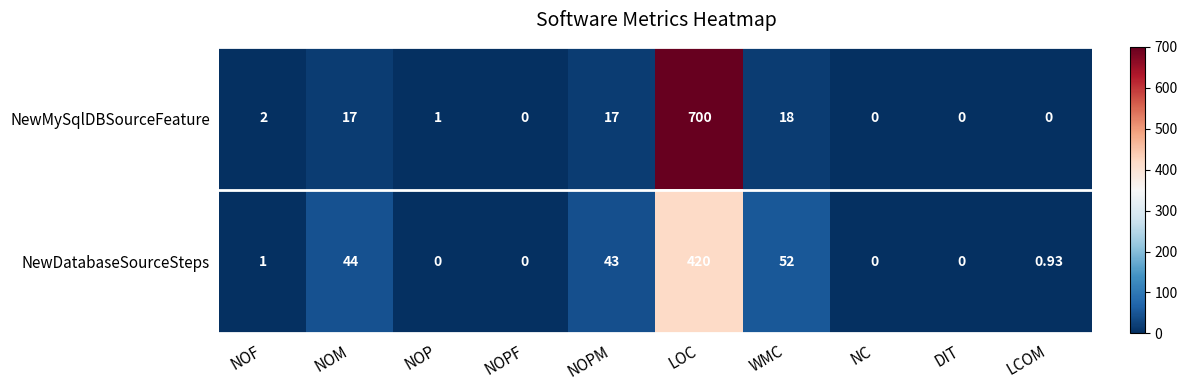

List the series in order of their peak value, lowest first.

NewDatabaseSourceSteps, NewMySqlDBSourceFeature